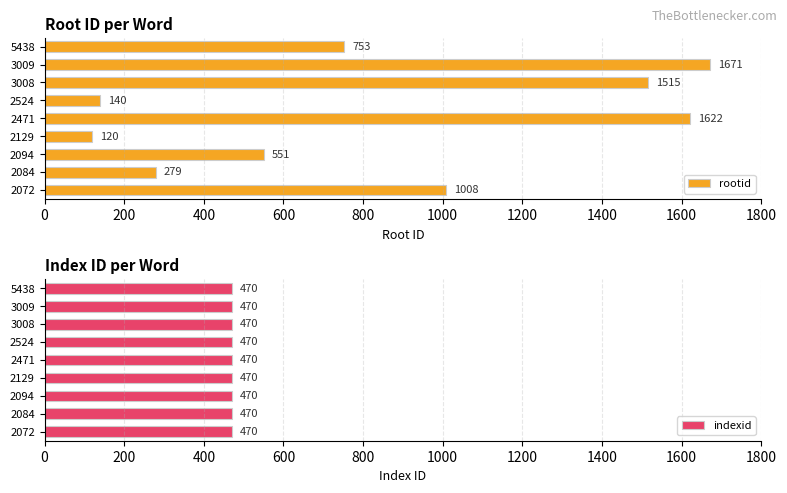

What is the sum of the rootid values at 2072 and 3009?

2679